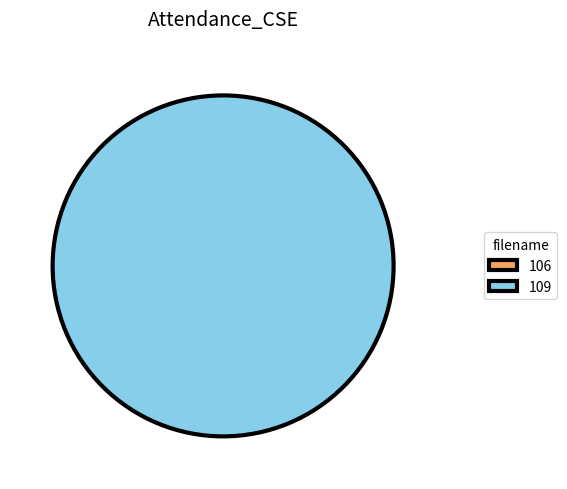

What is the change in value from 106 to 109?

+7